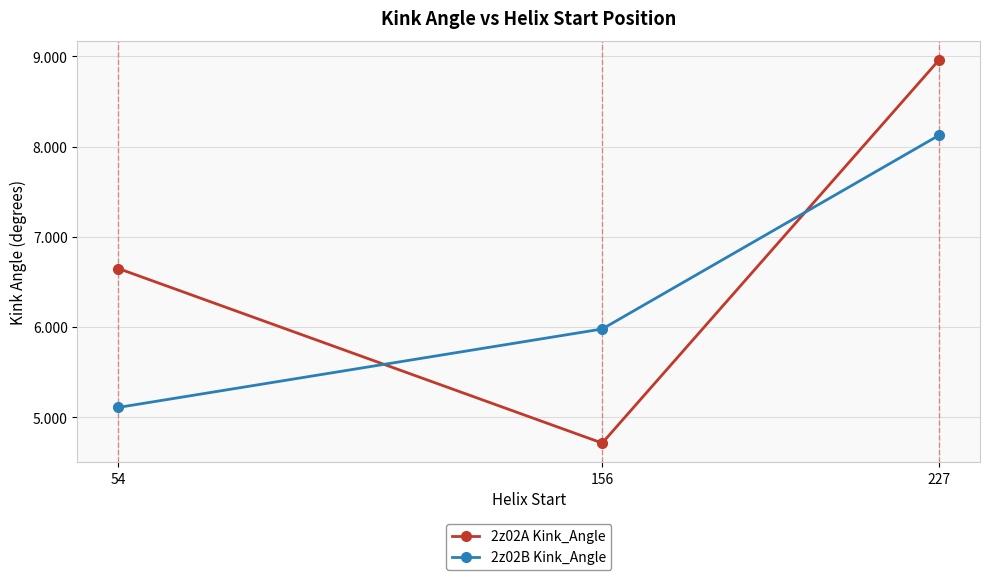

Which label corresponds to the smallest value in the chart?

156